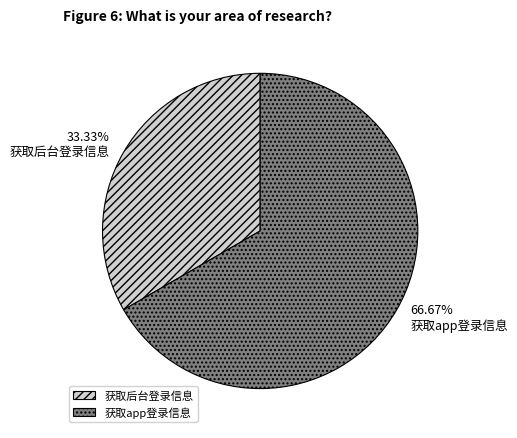

Which has a higher value, 获取后台登录信息 or 获取app登录信息?

获取app登录信息